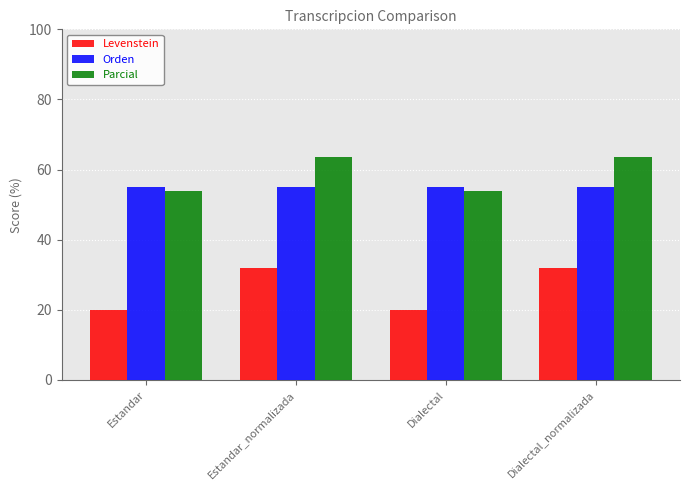

What is the label of the 1st bar from the right?

Dialectal_normalizada